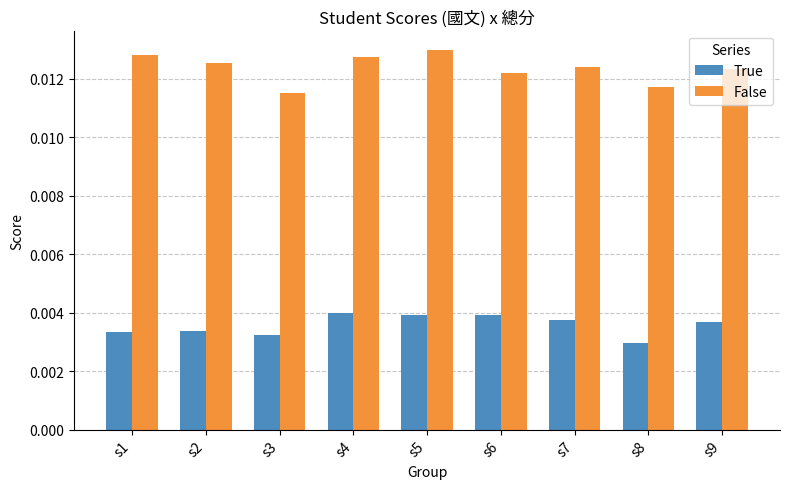

Count the True values in the range 0 to 1.

9